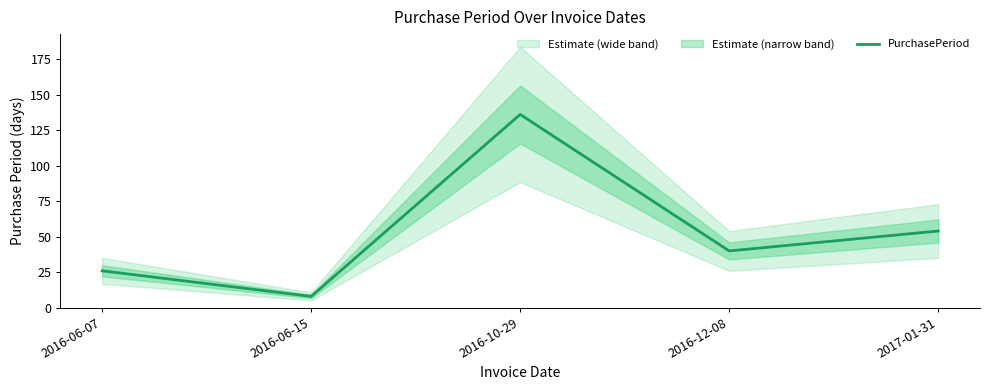

Reading left to right, transcribe all the data shown in this chart.

2016-06-07=26	2016-06-15=8	2016-10-29=136	2016-12-08=40	2017-01-31=54